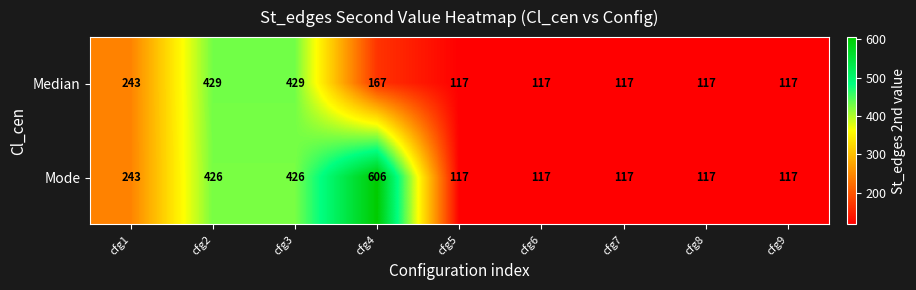

How many distinct data groups are displayed?

2